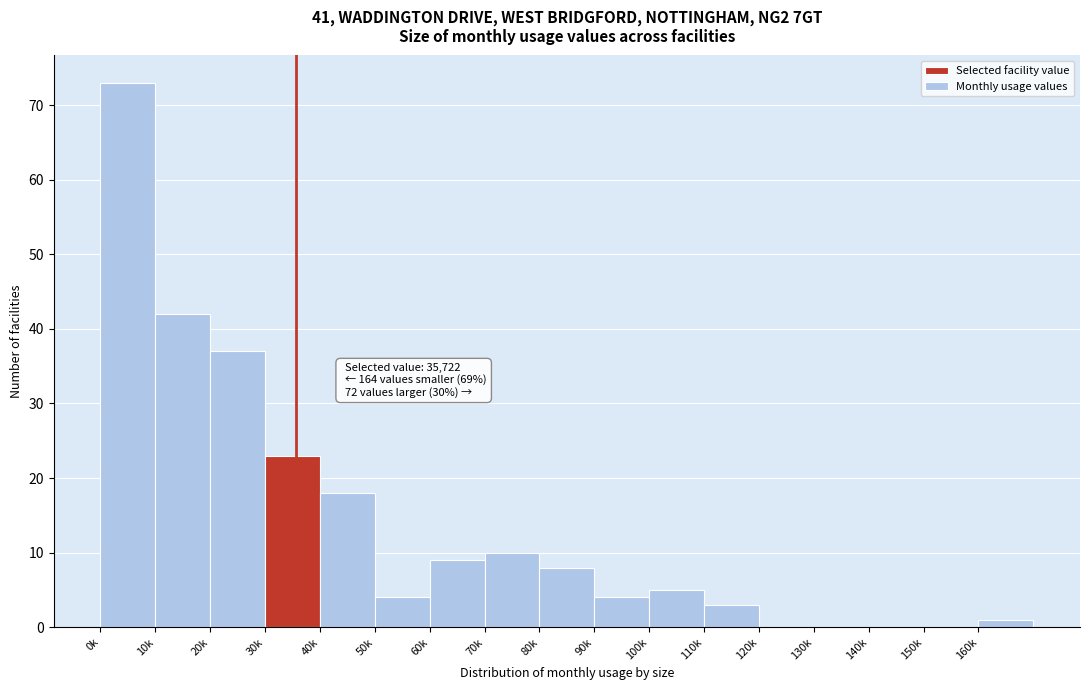

Reading left to right, list all the values displayed in this chart.

0k=73	10k=42	20k=37	30k=23	40k=18	50k=4	60k=9	70k=10	80k=8	90k=4	100k=5	110k=3	120k=0	130k=0	140k=0	150k=0	160k=1